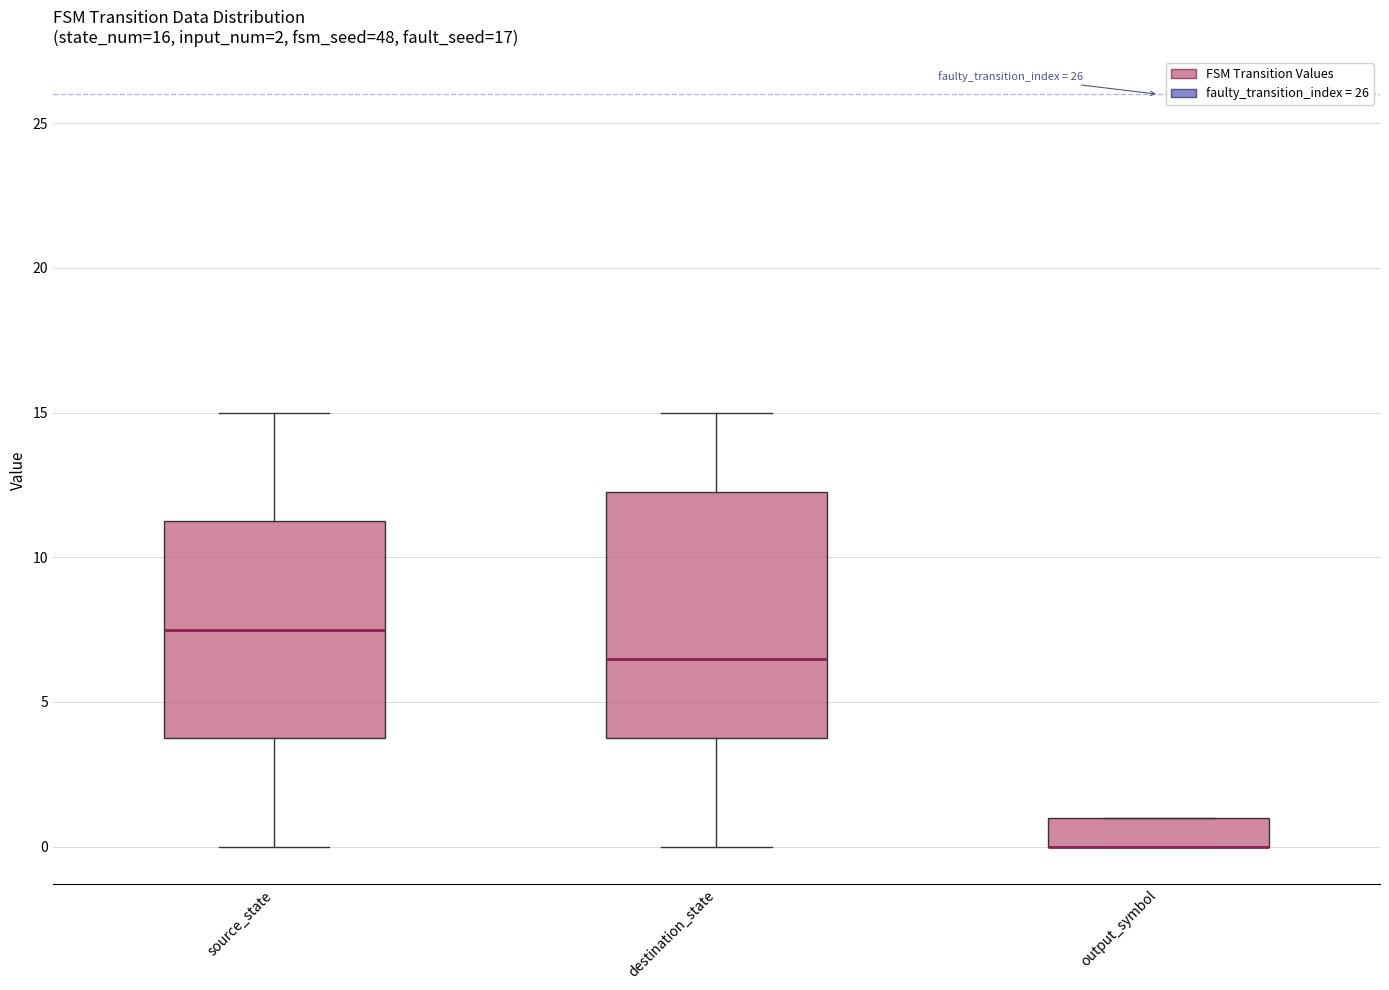

Comparing the boxes themselves (not the whiskers), which one is the tallest?

destination_state